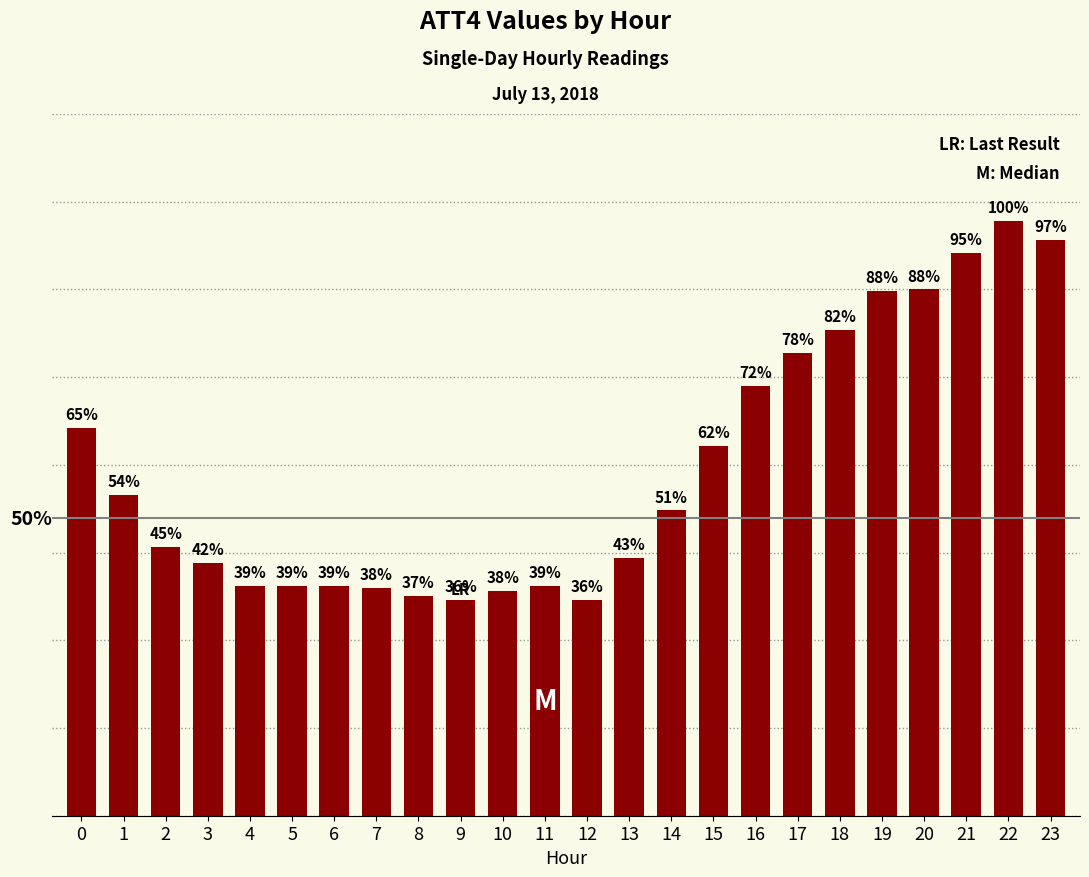

The chart shows a value of 32800 at 23. True or false?

True